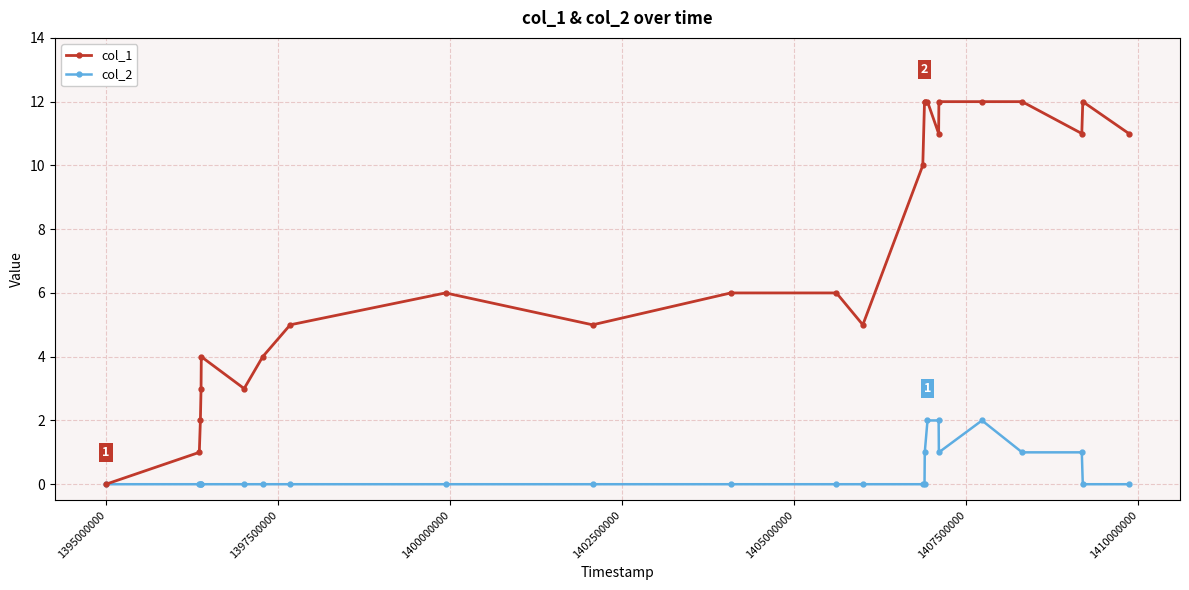

Rank the series by their average value, from lowest to highest.

col_2, col_1